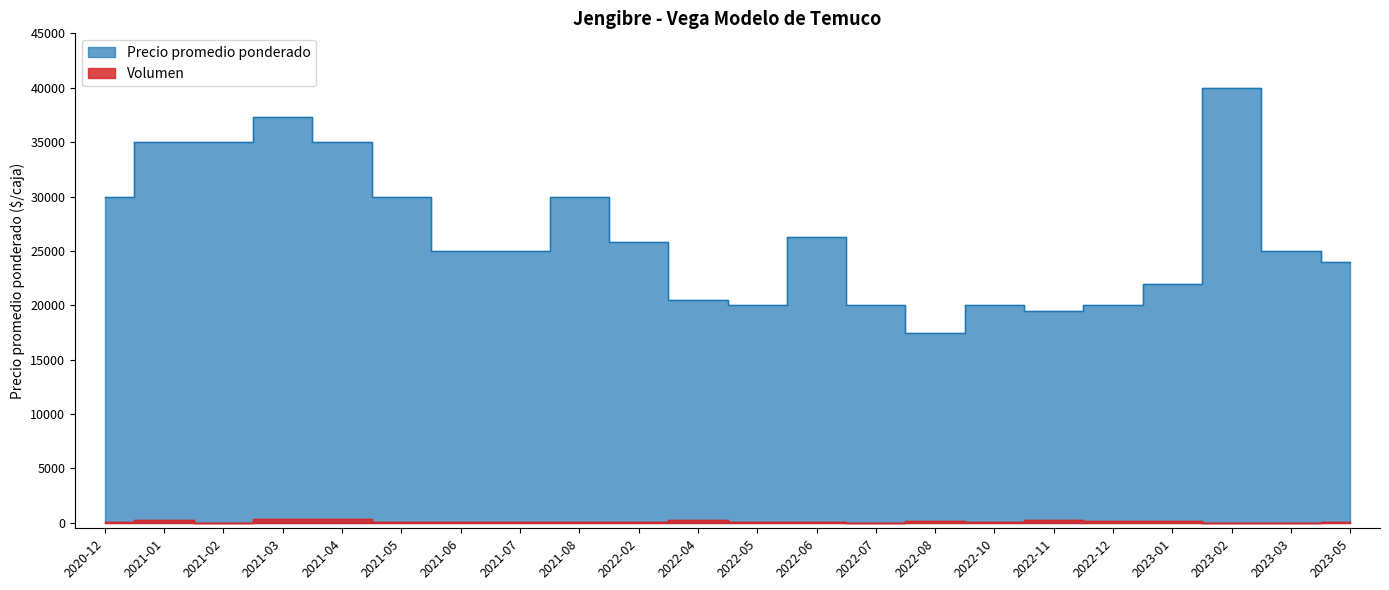

What are all the series names shown in the legend?

Precio promedio ponderado, Volumen